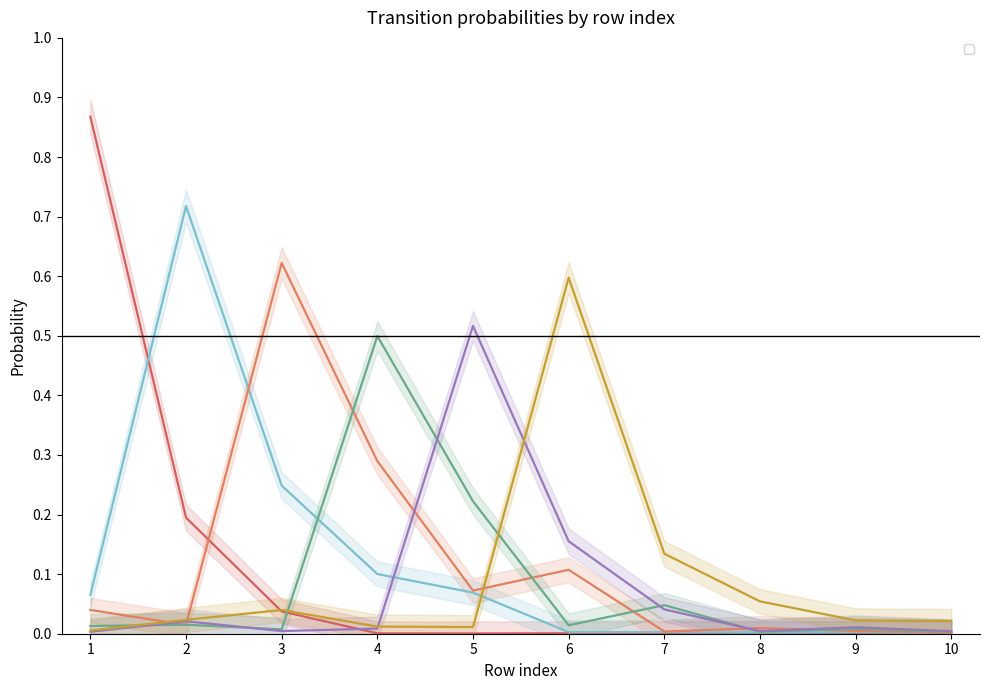

Which category has the highest value in the _1 series?

1